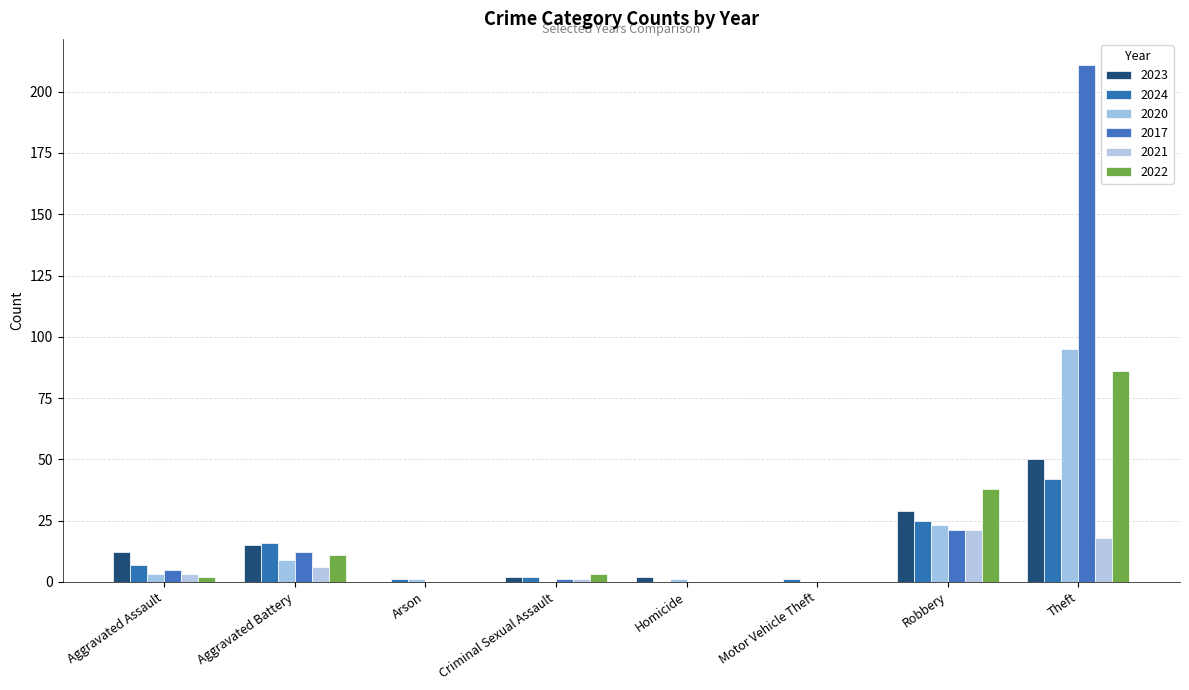

What is the difference between the 2017 values at Homicide and Aggravated Assault?

5